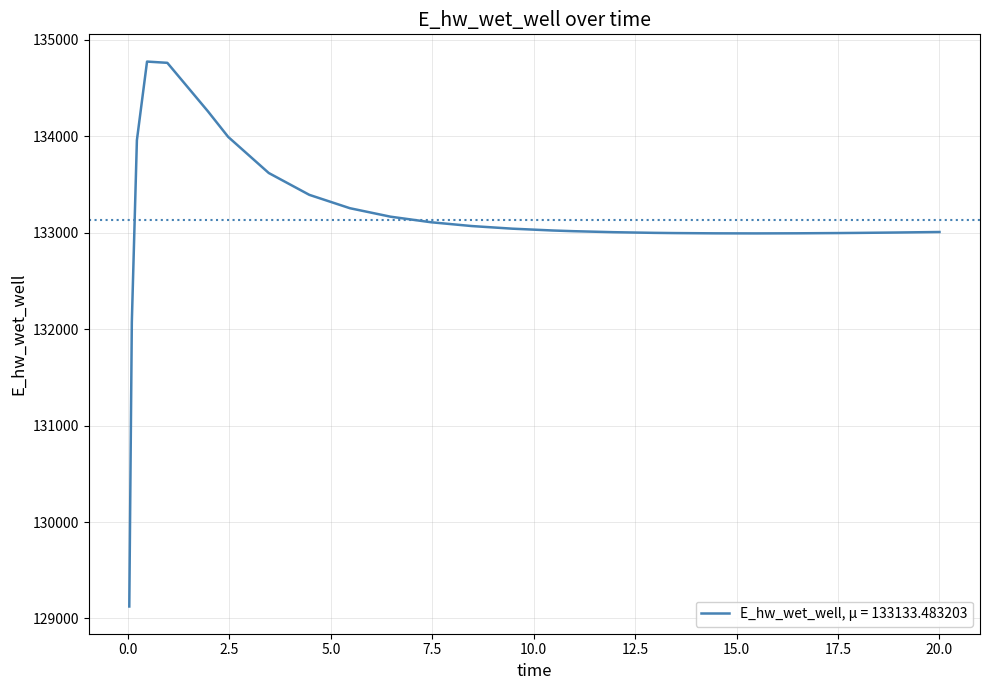

What is the minimum value shown in the chart?

129124.4